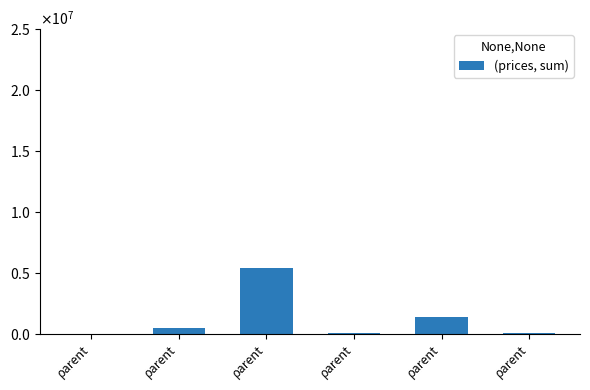

True or false: the data shows 27396.5 at ρarent.

False